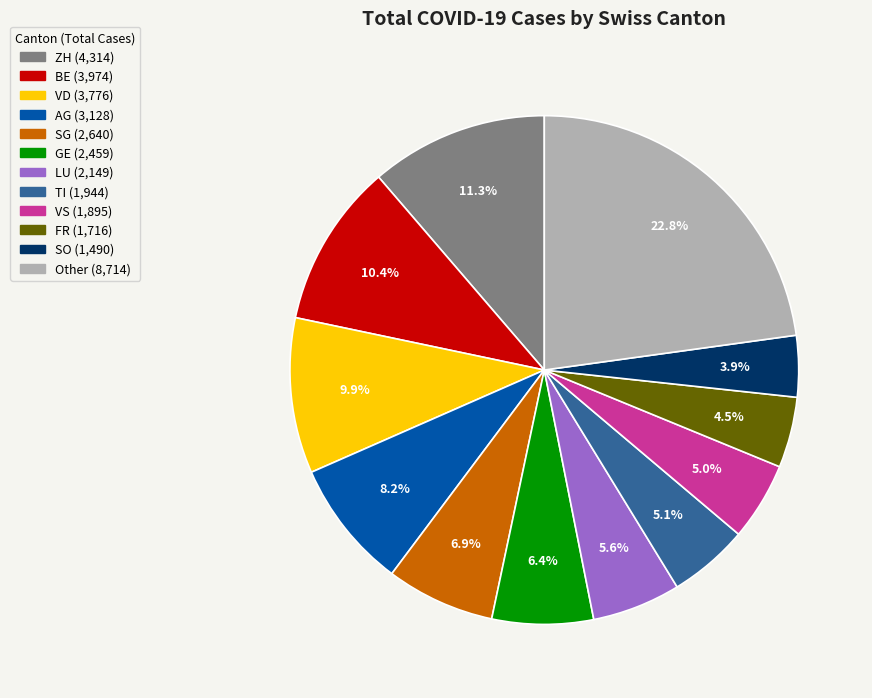

Is there a majority slice in this chart?

No